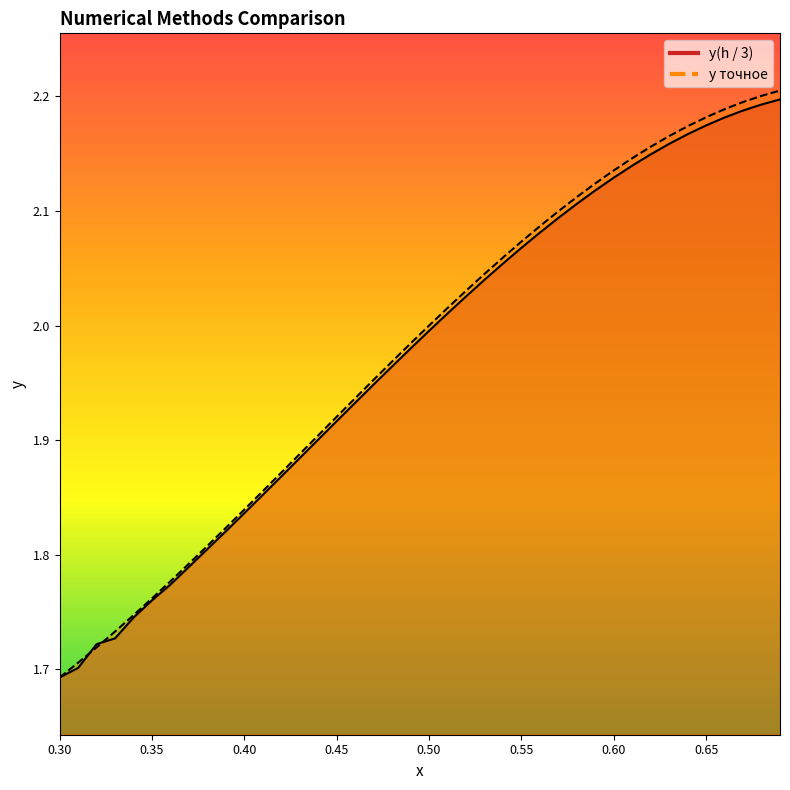

After their last crossing, which series has the higher values: y(h / 3) or y точное?

y точное